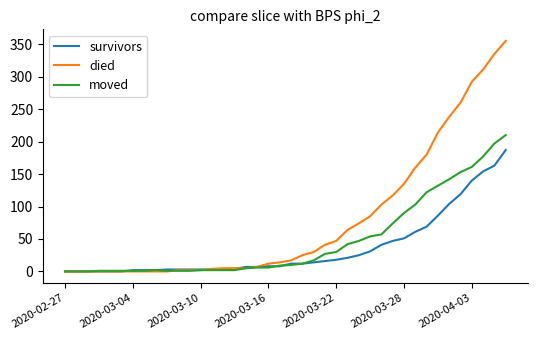

List the series in order of their overall mean, highest first.

died, moved, survivors